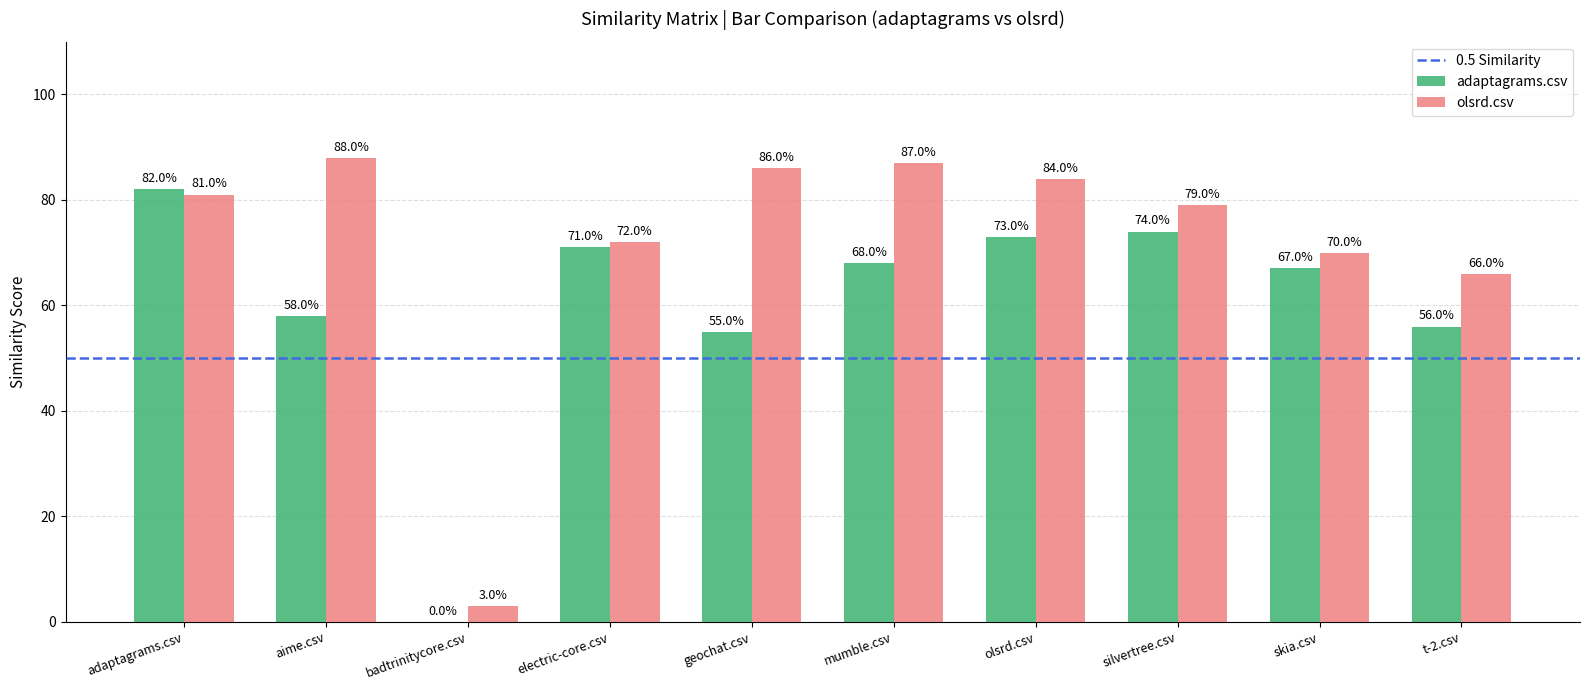

Is it true that adaptagrams.csv equals 1.0 at silvertree.csv?

False